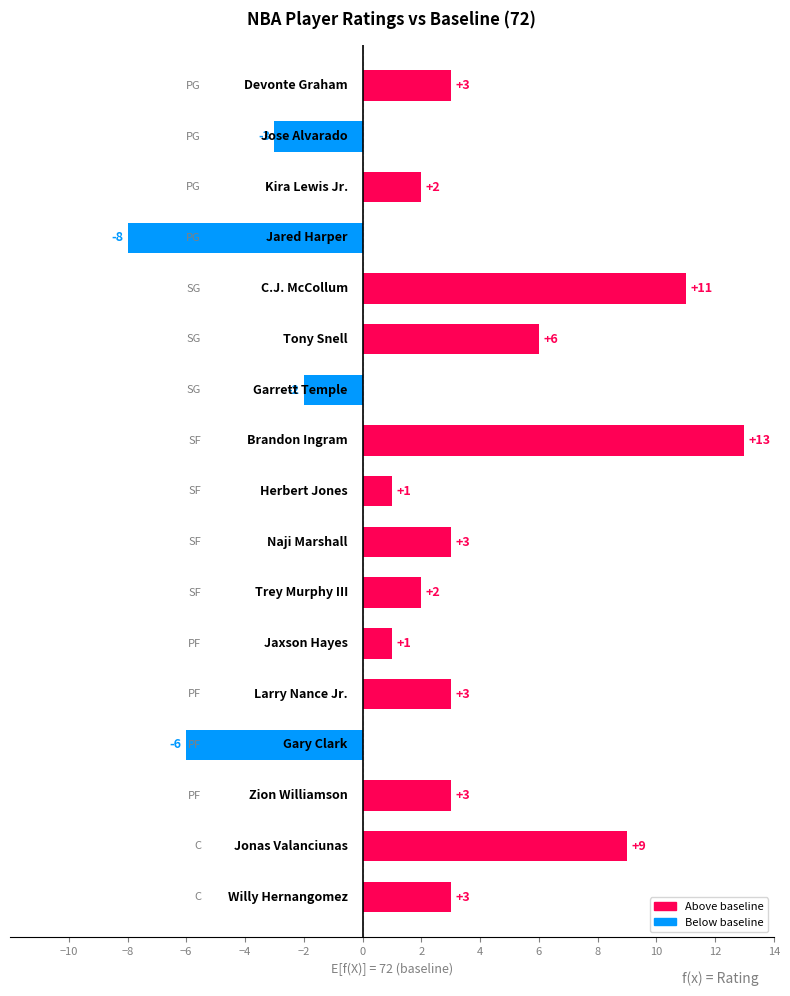

What is the maximum value shown in the chart?

13